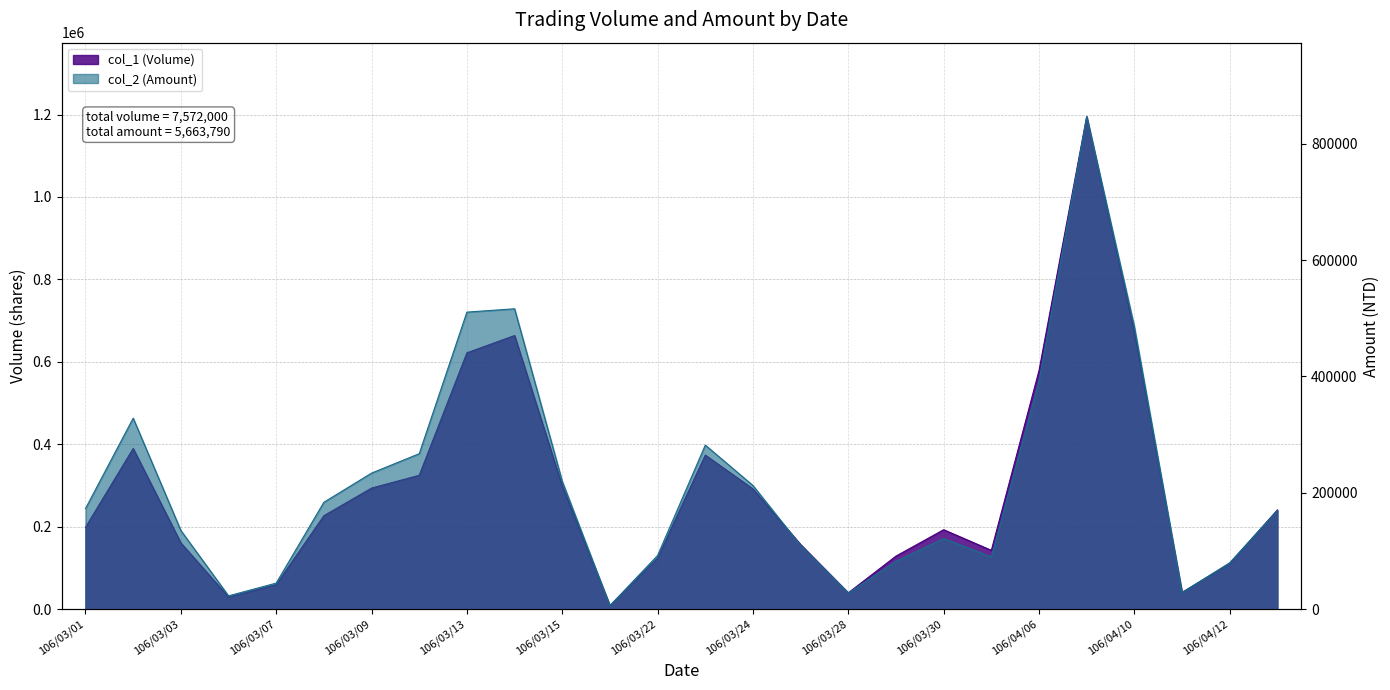

Rank the categories by col_1 (Volume) value from lowest to highest.

106/03/17, 106/03/06, 106/03/28, 106/04/11, 106/03/07, 106/04/12, 106/03/22, 106/03/29, 106/03/31, 106/03/27, 106/03/03, 106/03/30, 106/03/01, 106/03/08, 106/04/13, 106/03/24, 106/03/09, 106/03/15, 106/03/10, 106/03/23, 106/03/02, 106/04/06, 106/03/13, 106/03/14, 106/04/10, 106/04/07